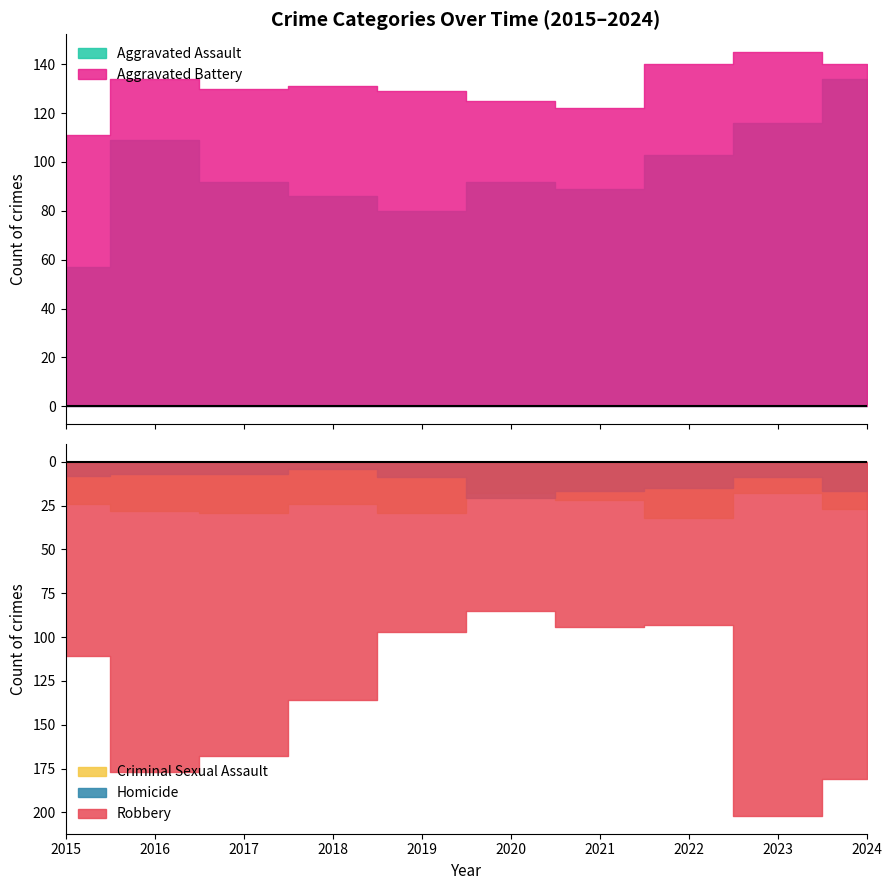

What is the sum of all Homicide values?

114